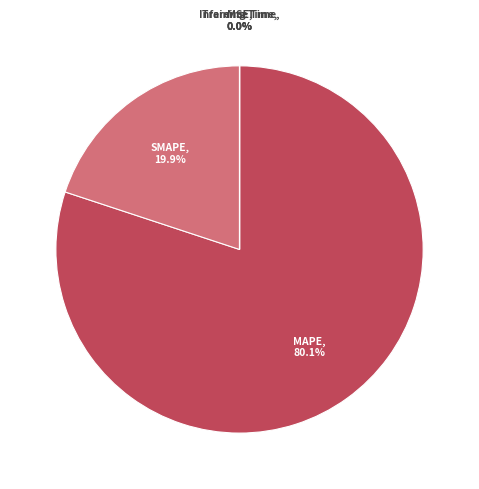

To the nearest percent, what is the difference between the largest and smallest slice percentages?

80%